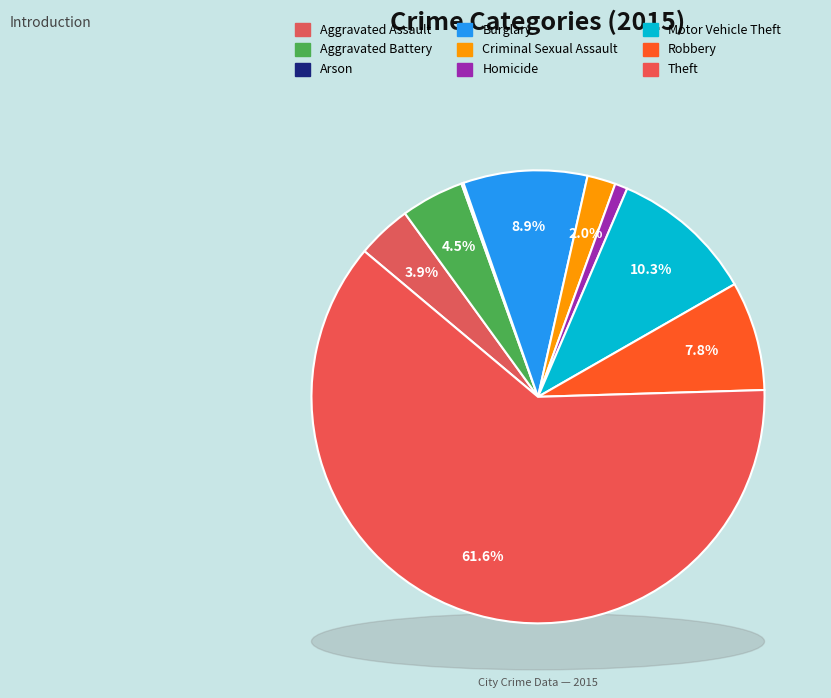

Is there any slice that represents more than half of the pie?

Yes